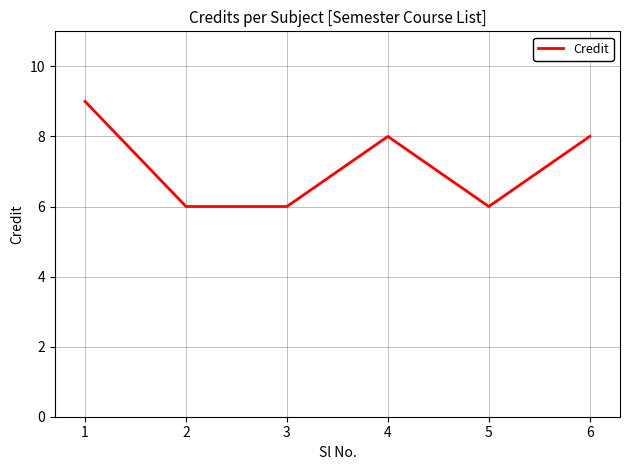

Reading left to right, extract all data points from this chart.

9	6	6	8	6	8